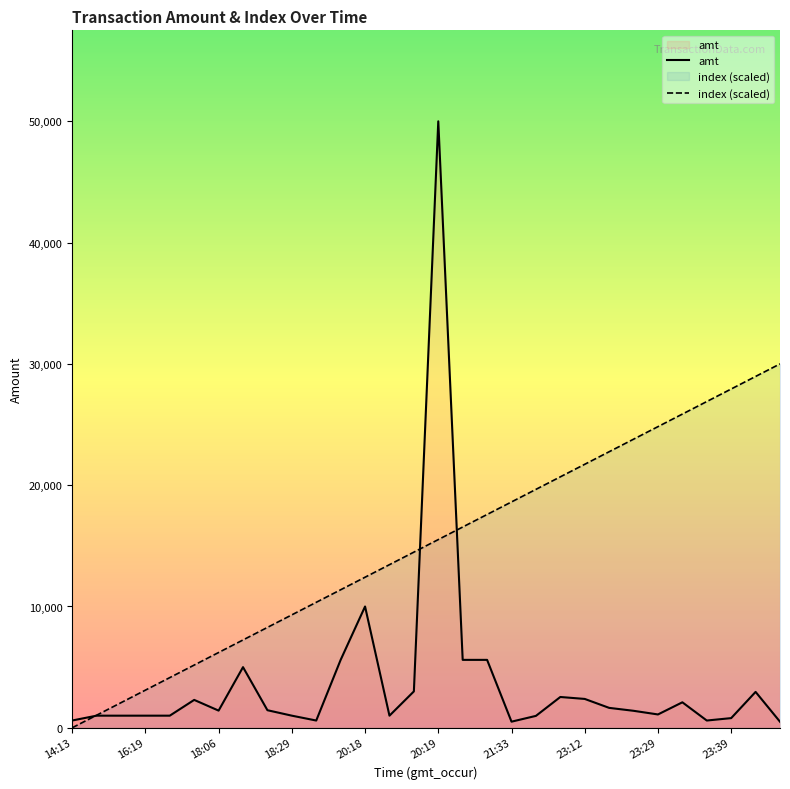

Which series has the largest range (max minus min)?

amt